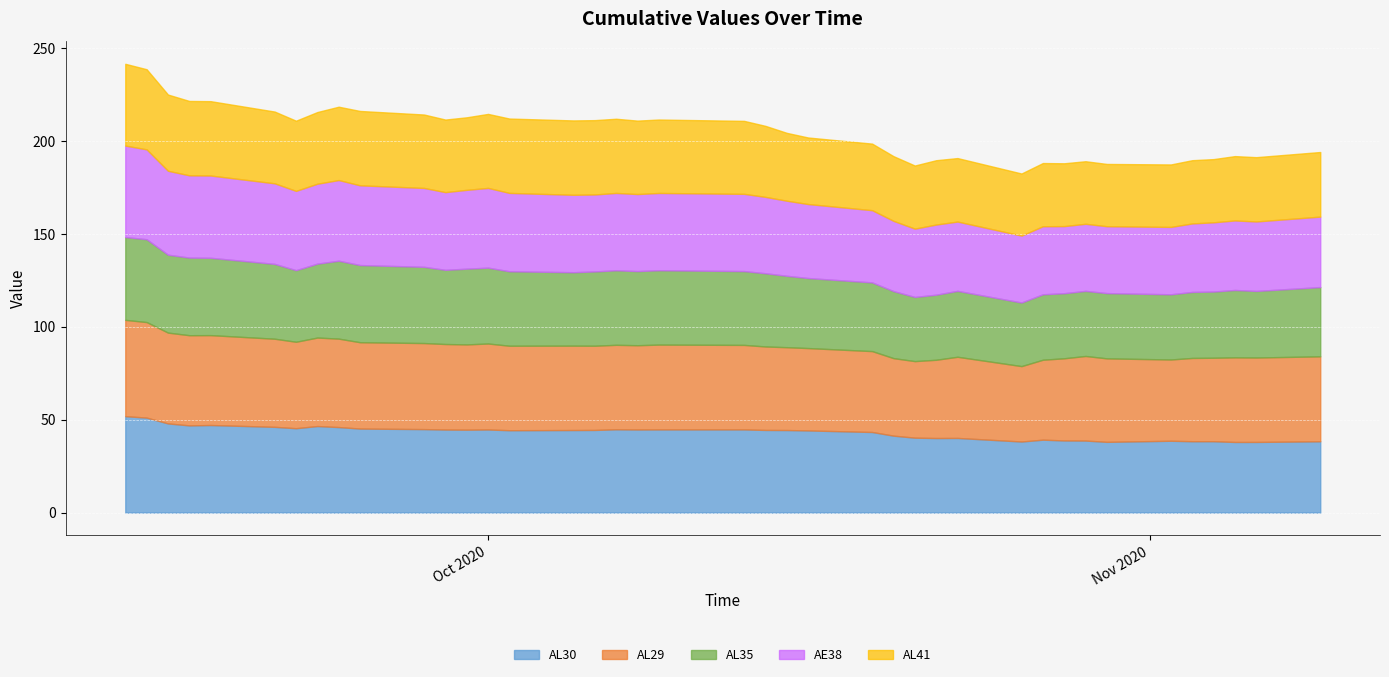

What is the average value of the AL29 series?

45.5